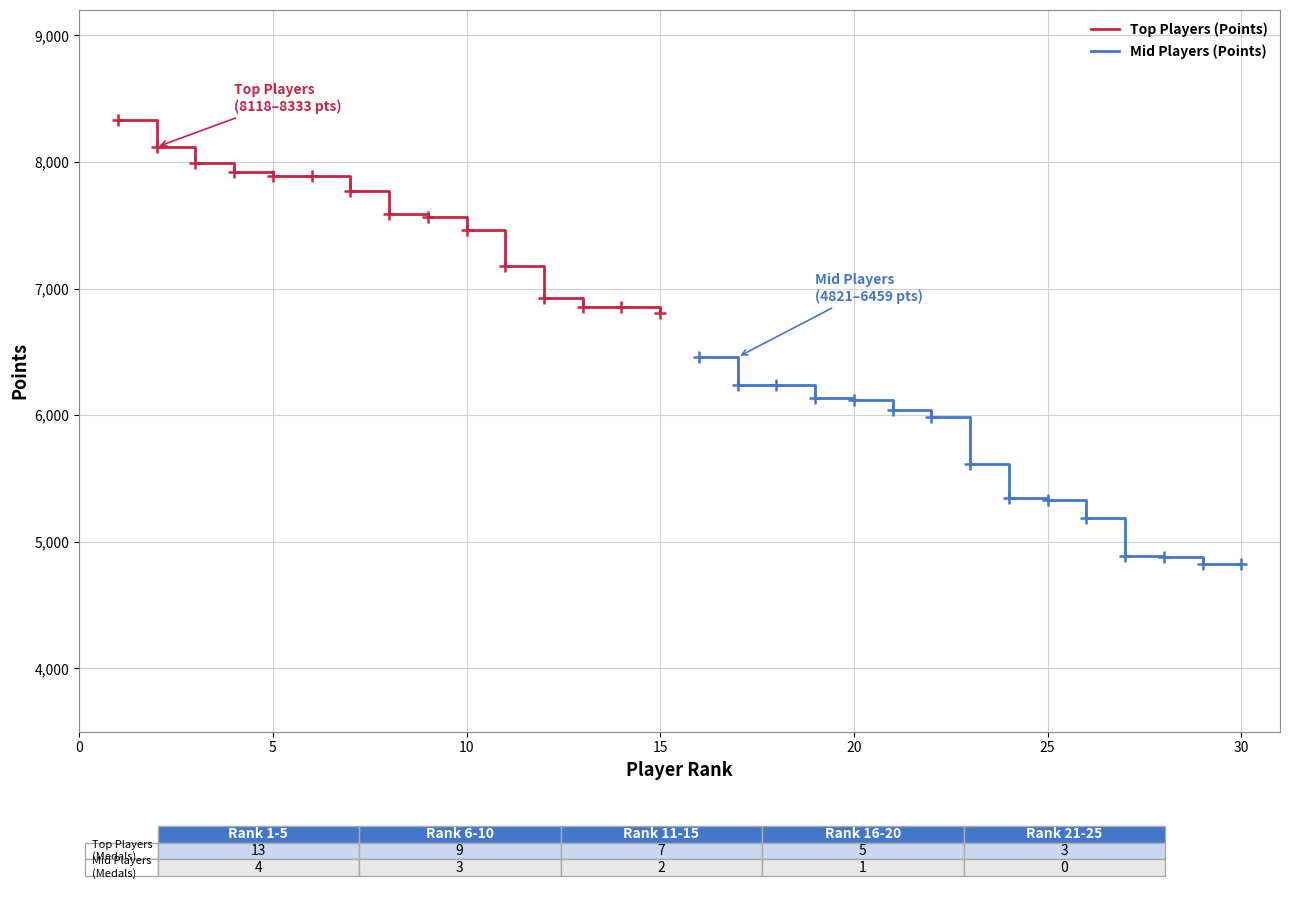

What is the difference between the second highest and second lowest values in the Mid Players (Points) series?

1418